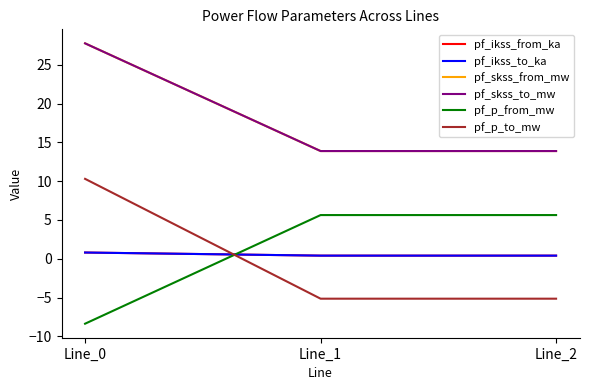

Does the chart display data point markers on the line(s)?

No